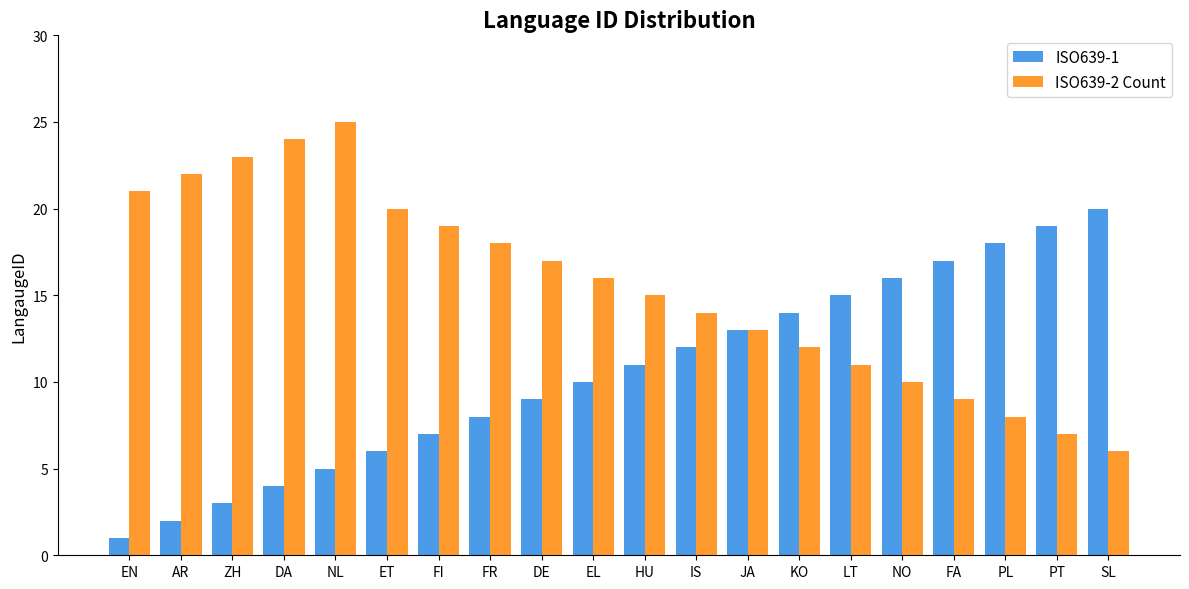

Between DA and FI, which series saw the biggest shift?

ISO639-2 Count